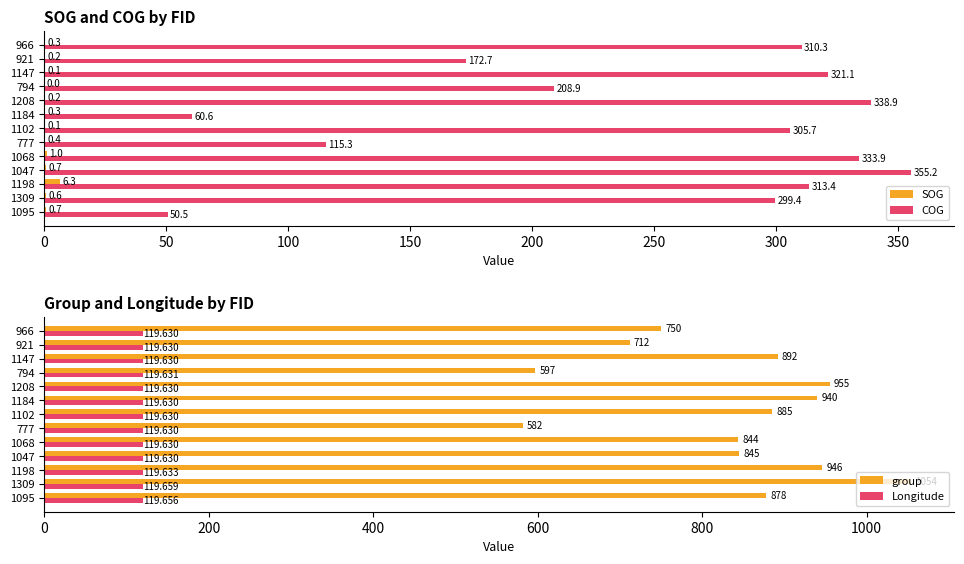

Is the value of COG at 1147 greater than the value of SOG at 777?

Yes